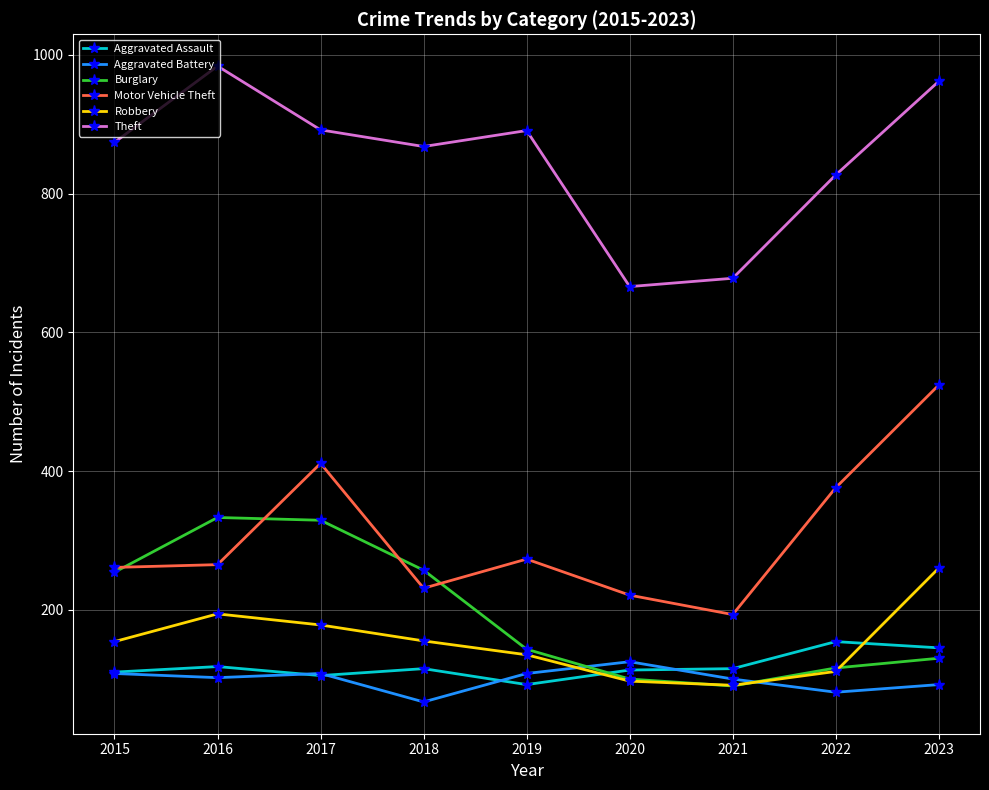

True or false: Motor Vehicle Theft has more than 0 points higher than both neighbors.

True